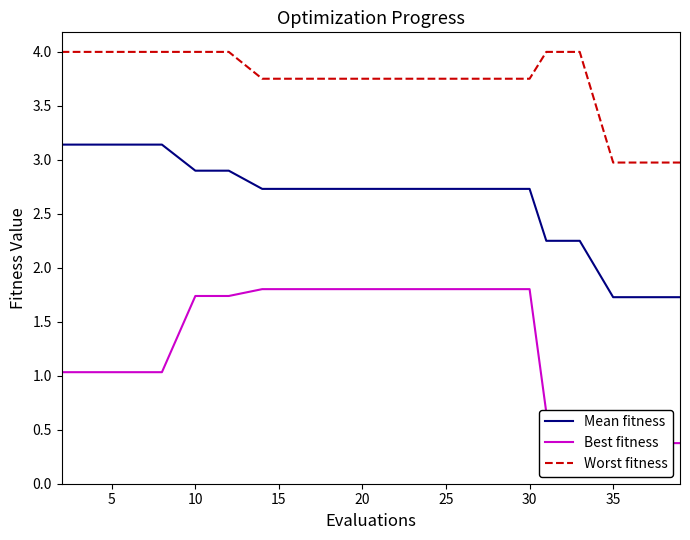

What is the difference between the Worst fitness values at 10 and 35?

1.0